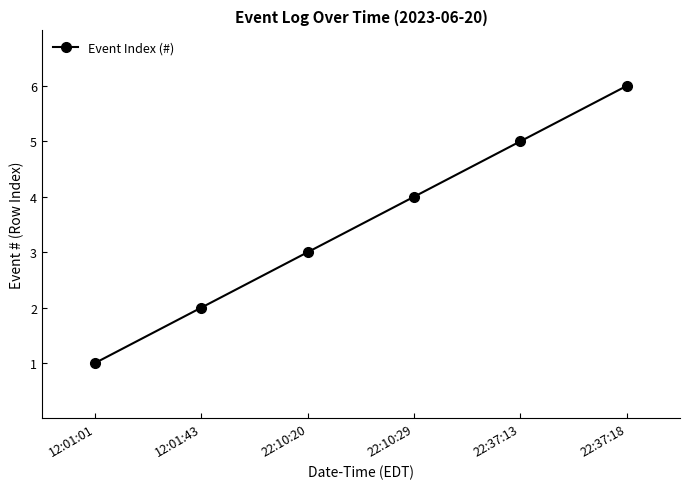

What is the difference between the values at 12:01:43 and 22:37:18?

4